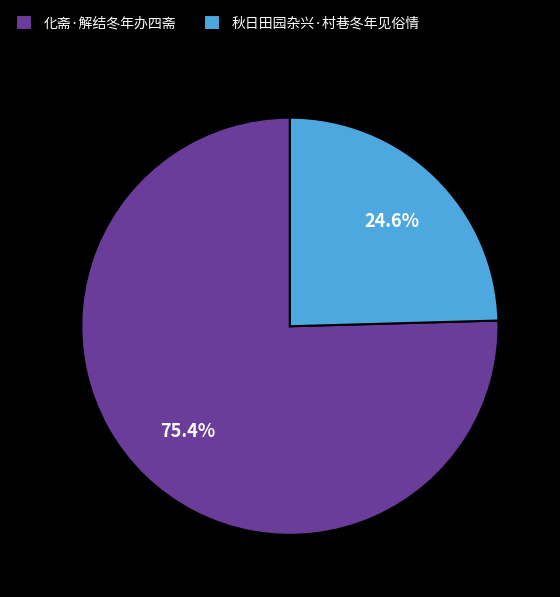

Is the sum of 秋日田园杂兴·村巷冬年见俗情 and 化斋·解结冬年办四斋 greater than half?

Yes